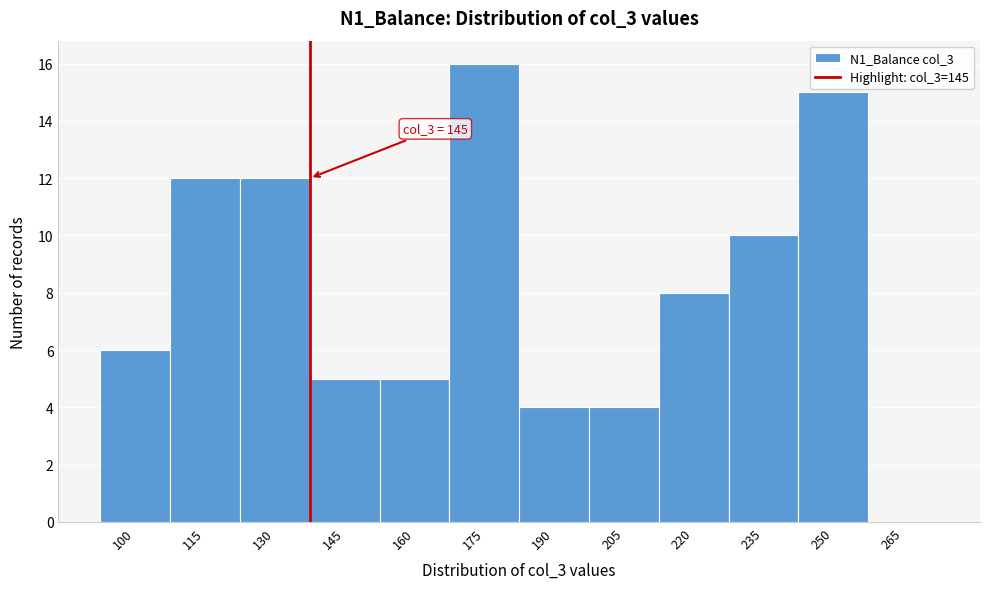

Reading left to right, transcribe all the data shown in this chart.

100=6	115=12	130=12	145=5	160=5	175=16	190=4	205=4	220=8	235=10	250=15	265=0